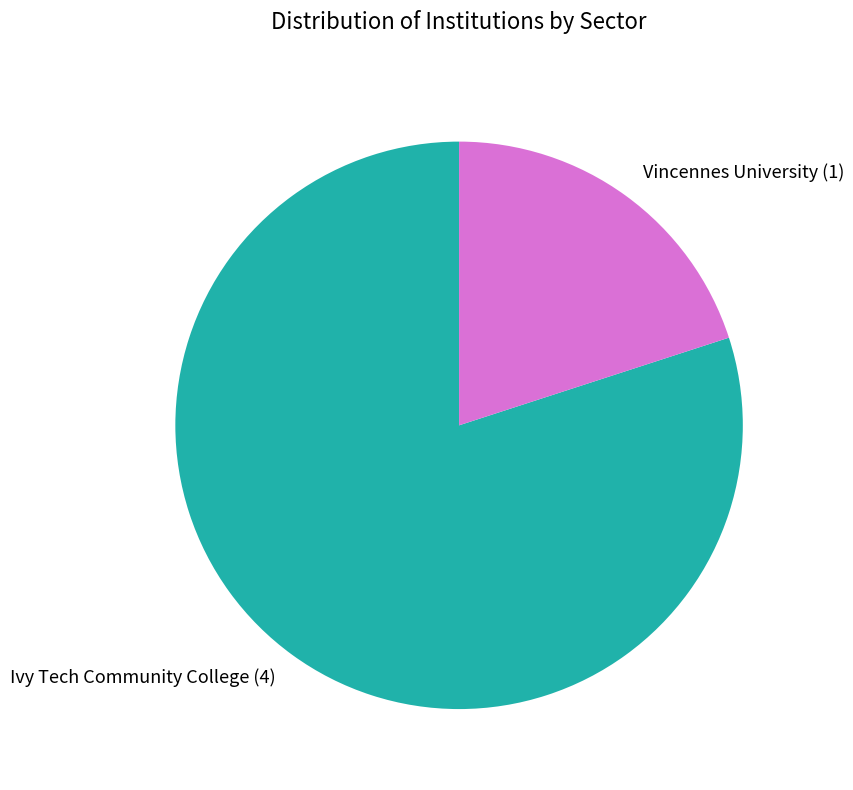

How many segments does this pie chart have?

2